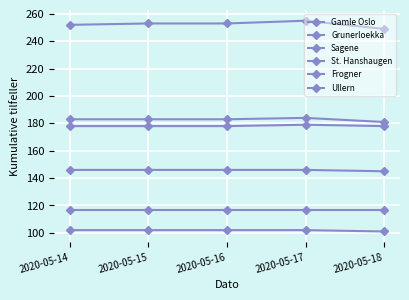

What is the minimum value shown in the chart?

101